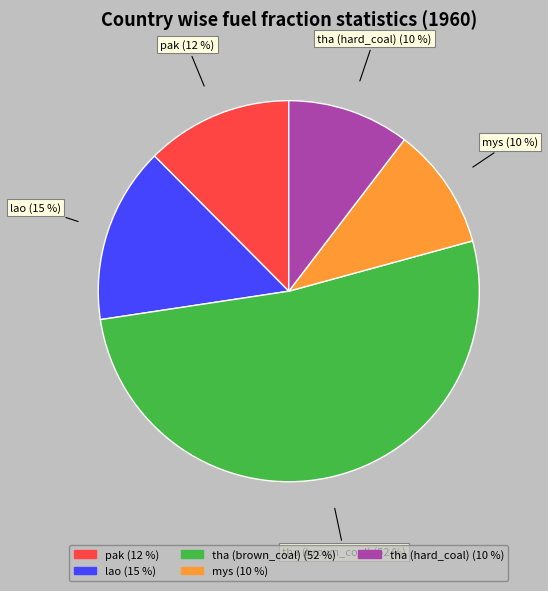

Combined, do tha (hard_coal) and mys account for over 50%?

No